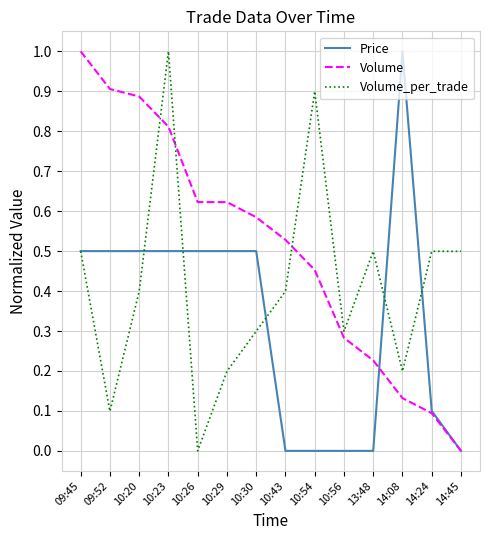

Is the value of Volume at 10:23 greater than the value of Volume_per_trade at 10:56?

Yes